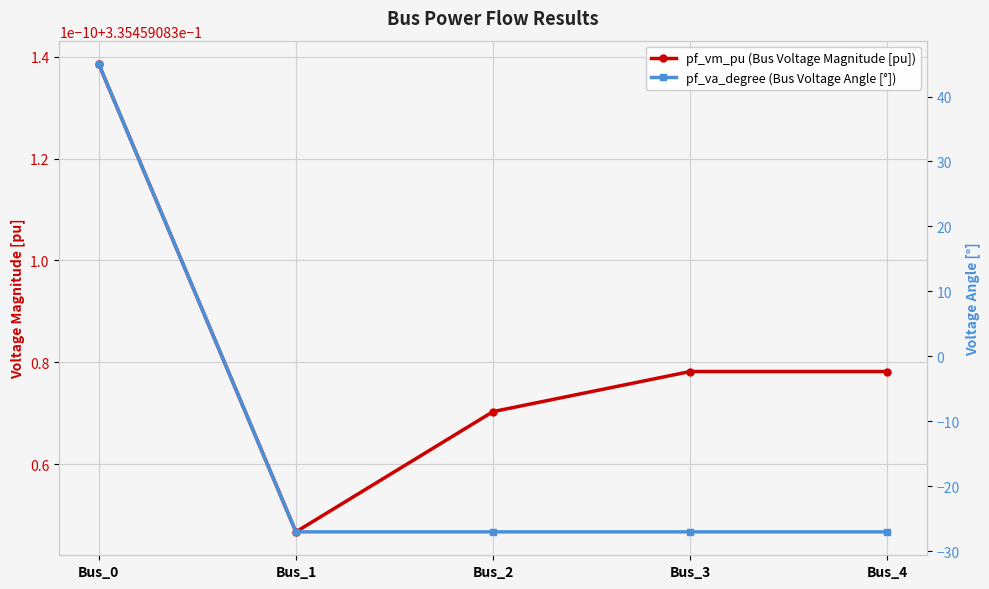

Is this an area chart (filled region under the line)?

No